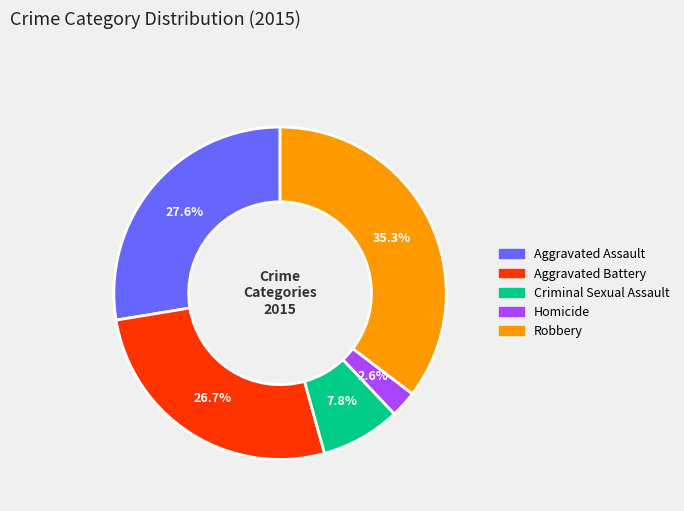

Count the number of slices in the pie.

5